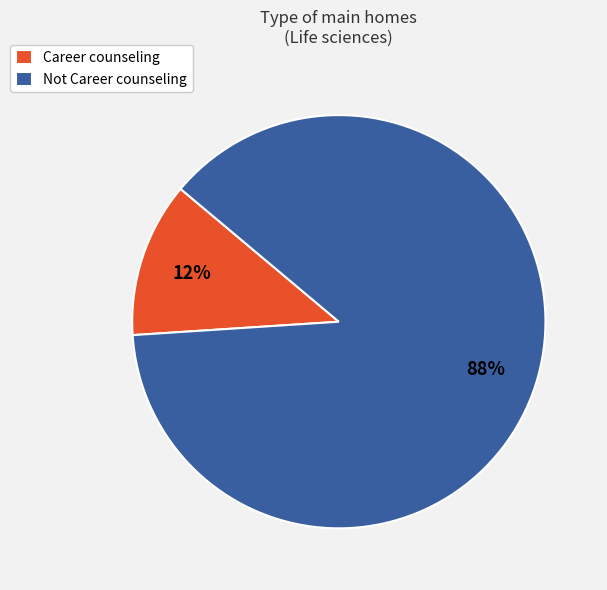

To the nearest percent, what portion does Not Career counseling represent?

88%